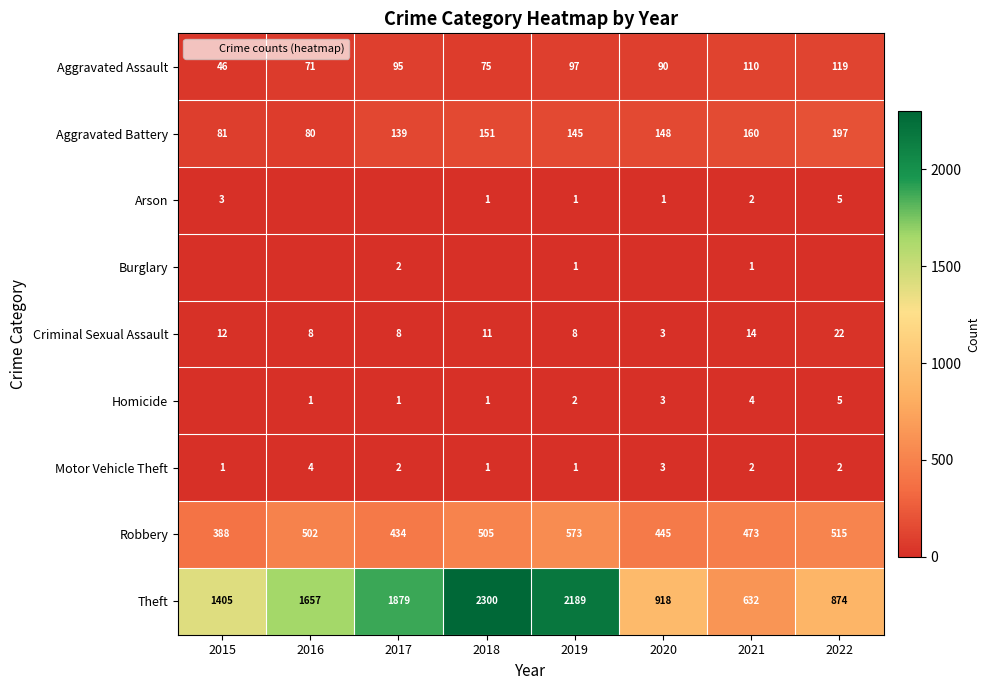

Which series has the widest spread of values?

Theft